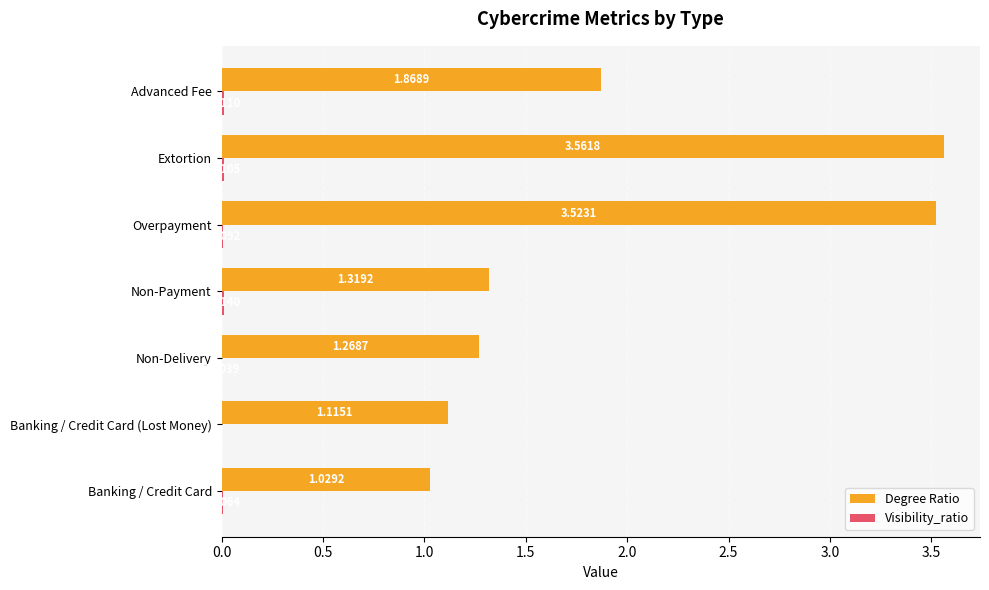

At which label is Degree Ratio closest to 2?

Advanced Fee